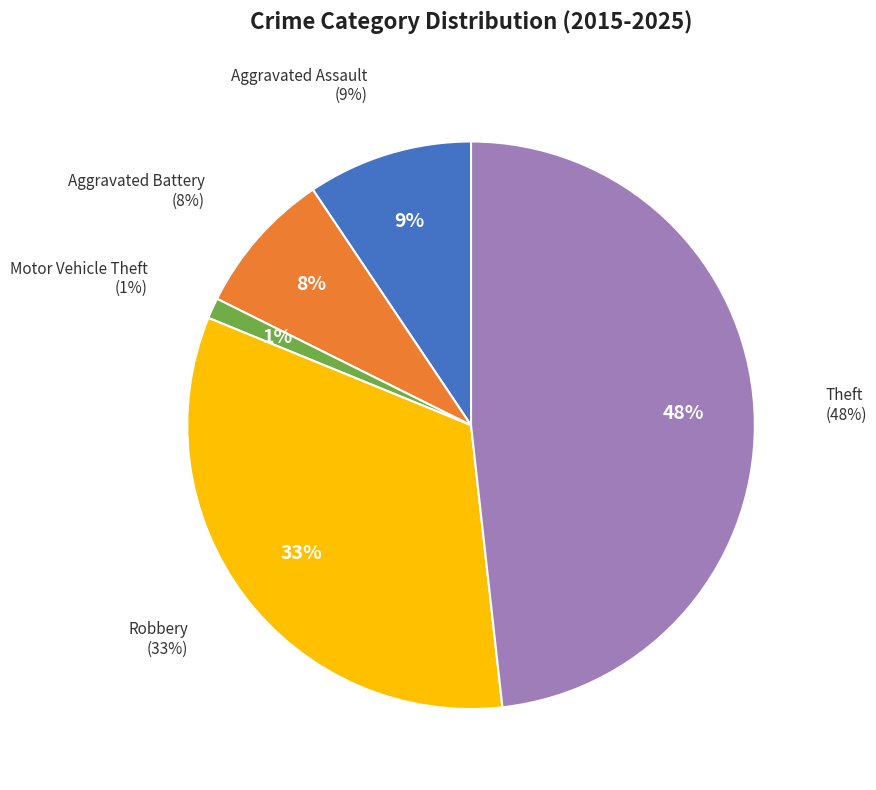

How many slices are in this pie chart?

5